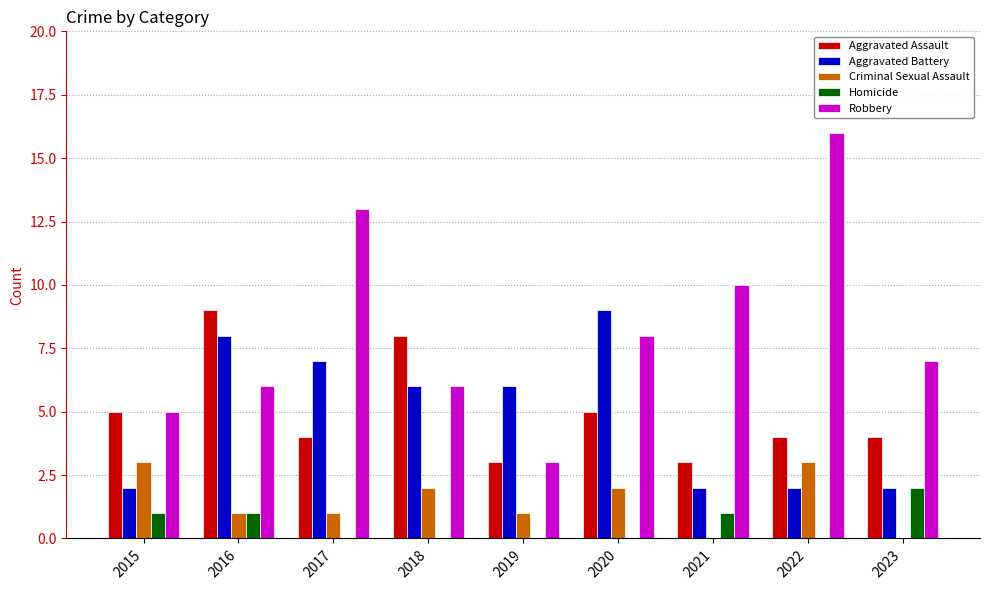

What is the spread (max minus min) of values at 2018?

8